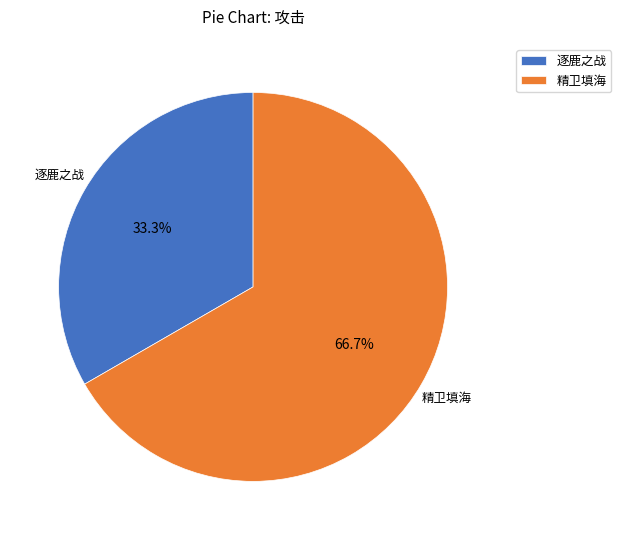

True or false: 精卫填海 accounts for 55% of the total.

False